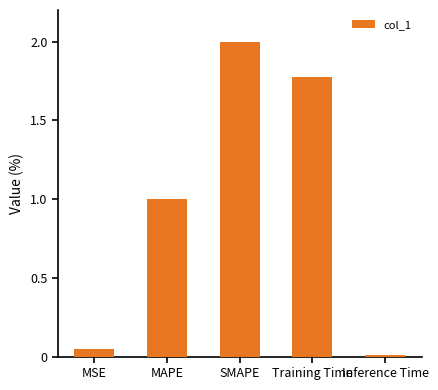

Where does the data first go above 1?

MAPE